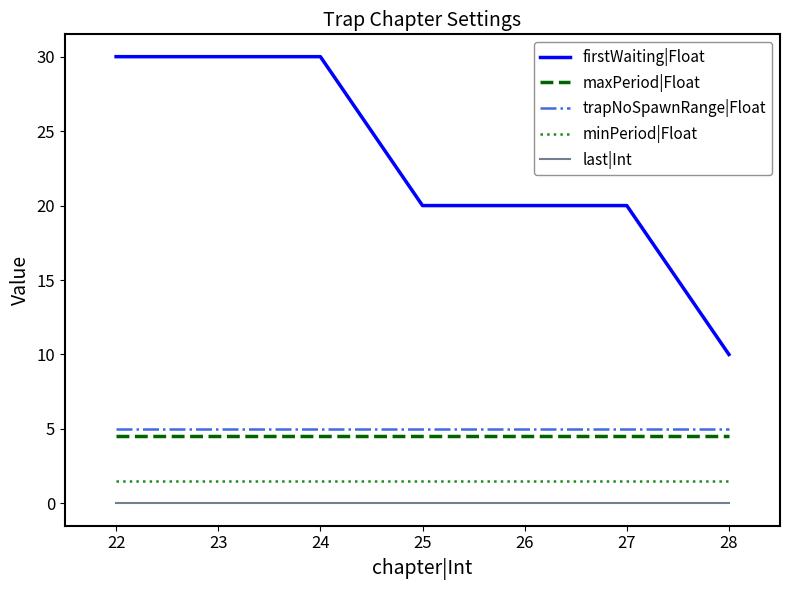

Read the firstWaiting|Float value at 28.

10.0